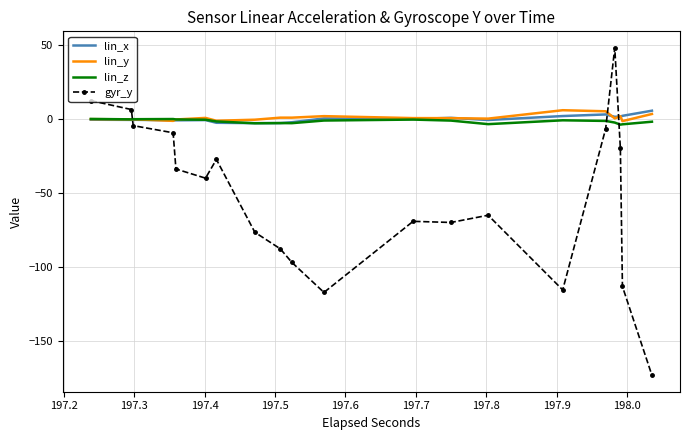

Which series ends up on top after the final intersection of gyr_y and lin_x?

lin_x